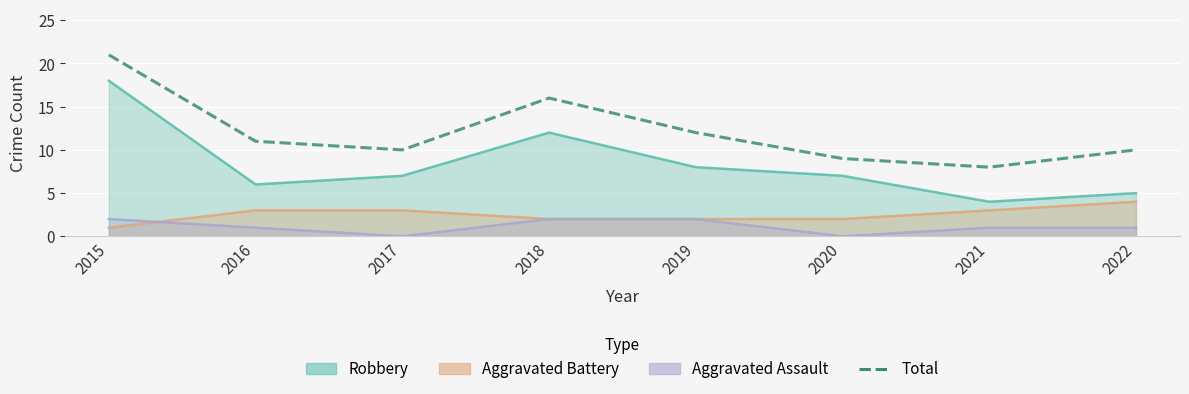

Does the chart display data point markers on the line(s)?

No